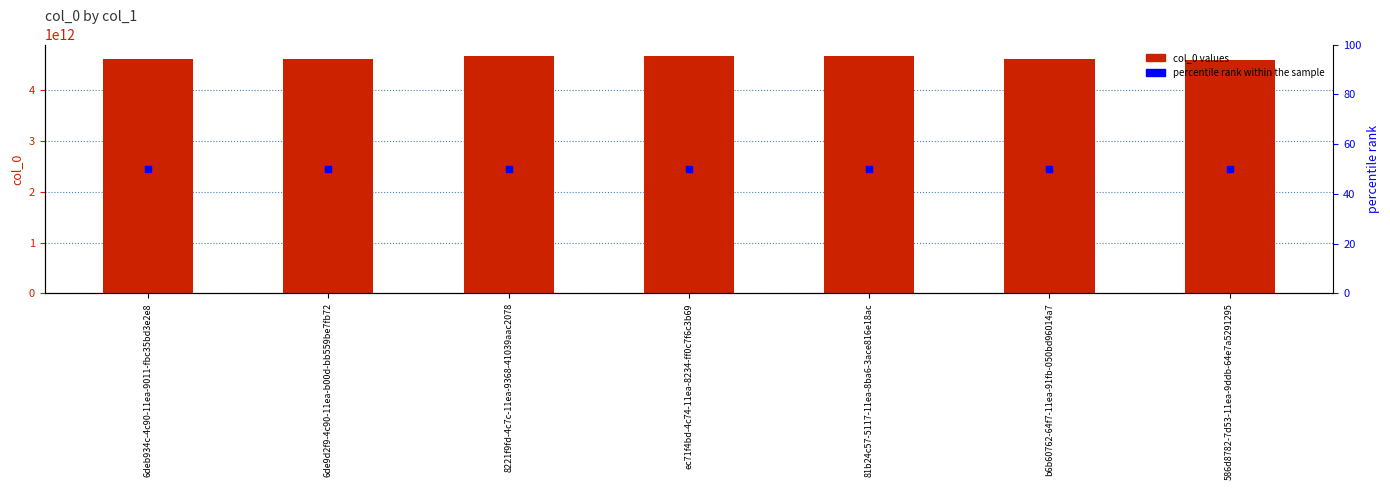

What are all the series names shown in the legend?

col_0, percentile rank within the sample